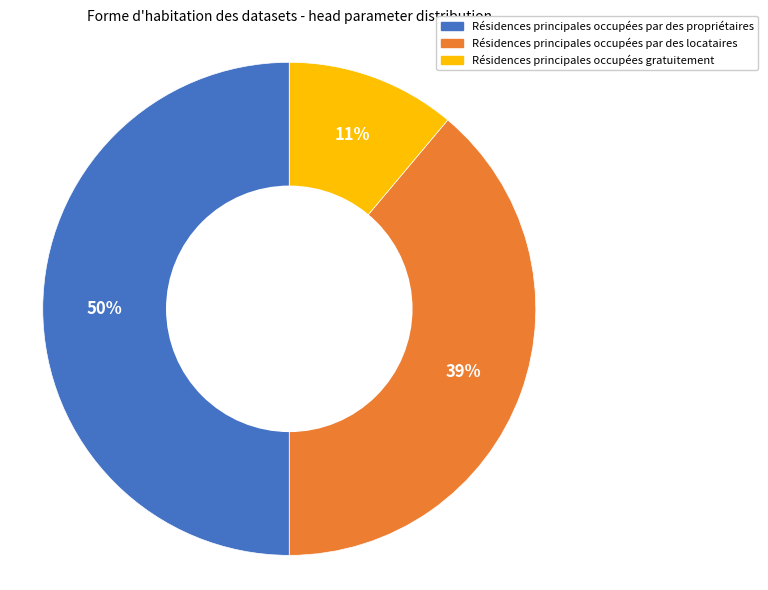

To the nearest percent, what is the average slice percentage?

33%